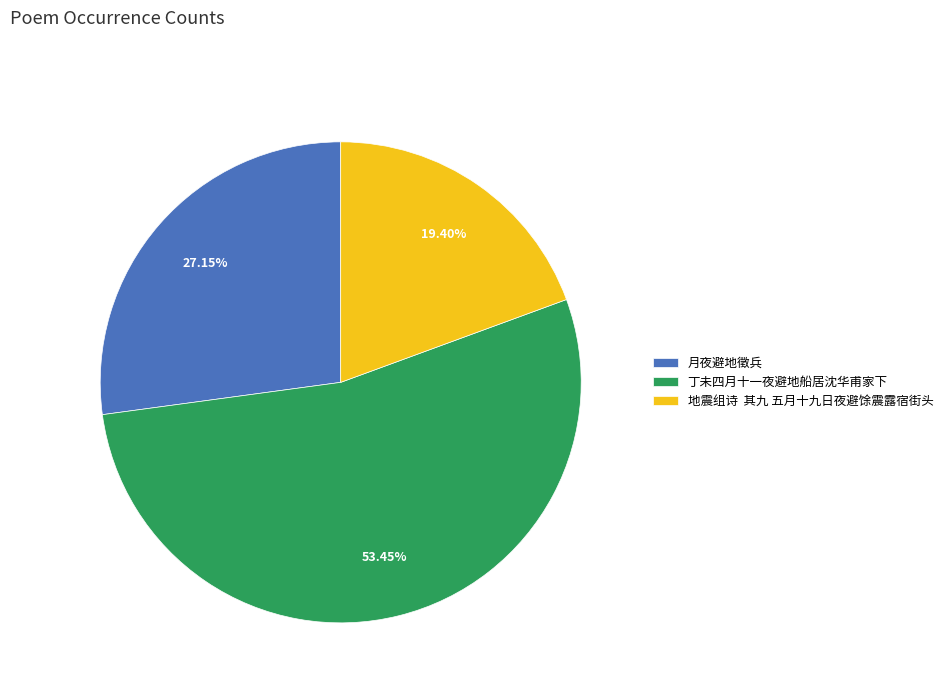

Rank the categories by value from lowest to highest.

地震组诗 其九 五月十九日夜避馀震露宿街头, 月夜避地徵兵, 丁未四月十一夜避地船居沈华甫家下